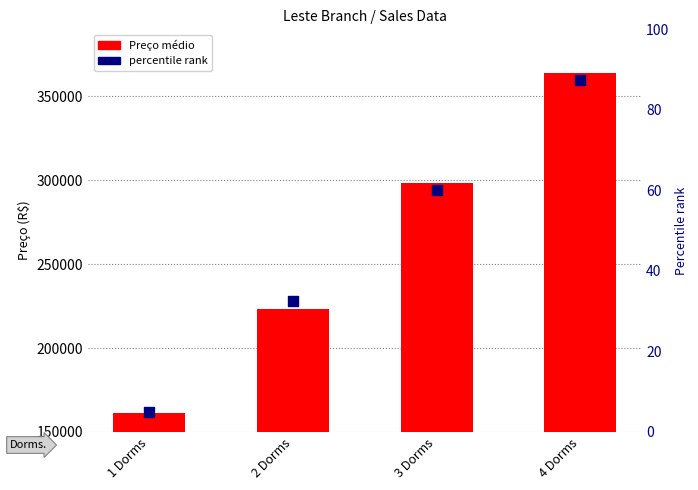

Which series has the largest Y range (max minus min)?

Preço médio